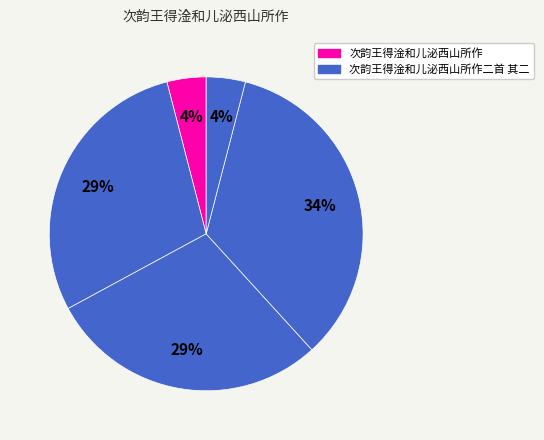

How many segments does this pie chart have?

5